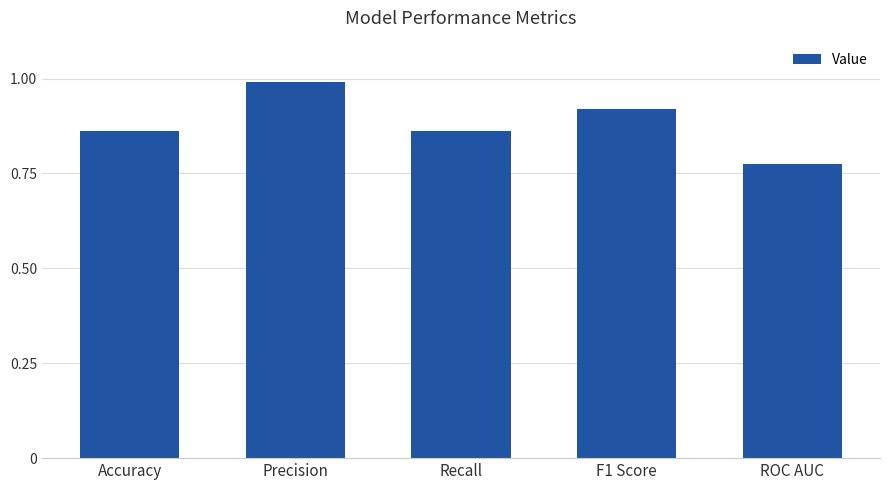

Between ROC AUC and Accuracy, which is larger?

Accuracy